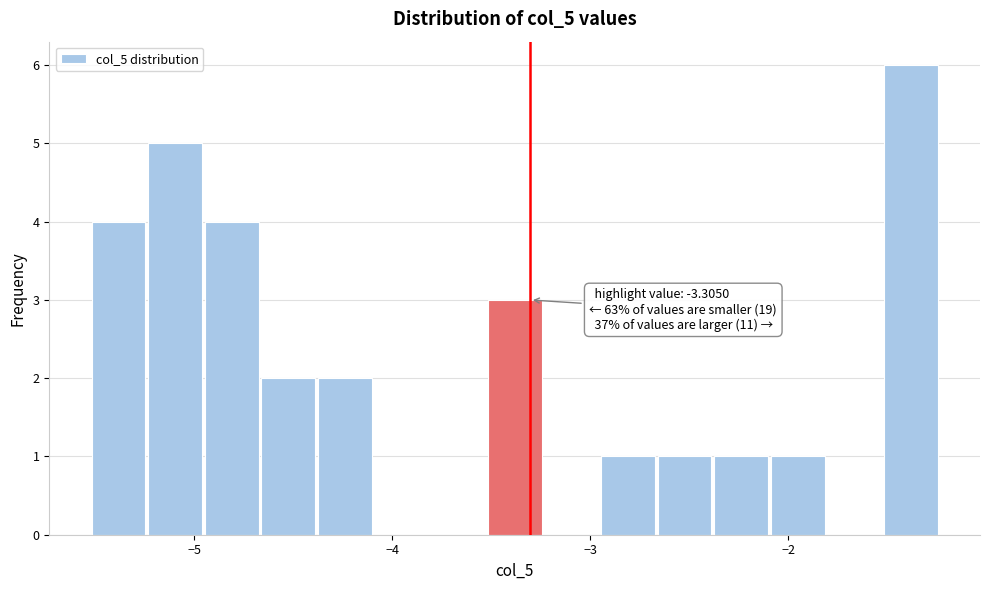

Read against the x-axis, roughly where is the centre of the tallest bar?

-1.4